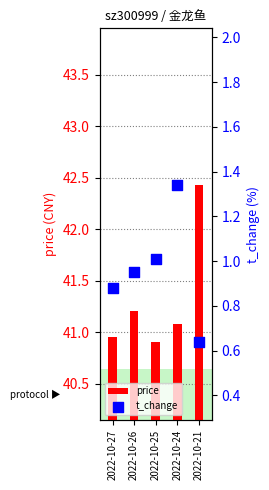

What is the total value across all series at 2022-10-26?

42.2